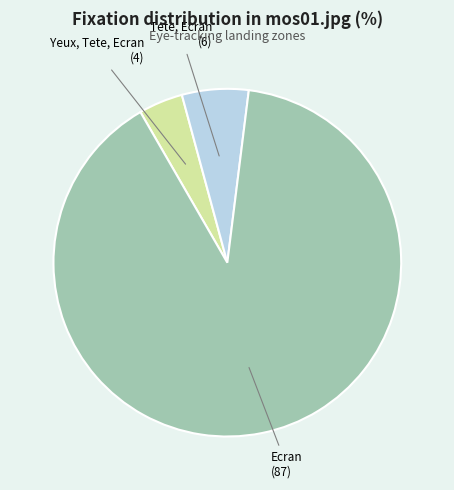

Is there a majority slice in this chart?

Yes